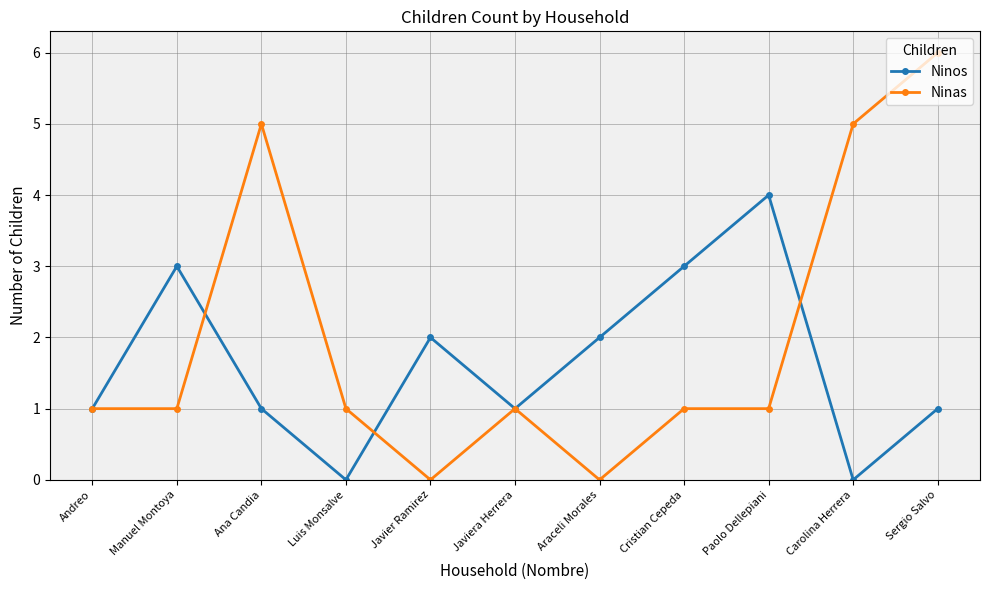

Reading left to right, list all the values displayed in this chart.

Ninos: Andreo=1	Manuel Montoya=3	Ana Candia=1	Luis Monsalve=0	Javier Ramirez=2	Javiera Herrera=1	Araceli Morales=2	Cristian Cepeda=3	Paolo Dellepiani=4	Carolina Herrera=0	Sergio Salvo=1
Ninas: Andreo=1	Manuel Montoya=1	Ana Candia=5	Luis Monsalve=1	Javier Ramirez=0	Javiera Herrera=1	Araceli Morales=0	Cristian Cepeda=1	Paolo Dellepiani=1	Carolina Herrera=5	Sergio Salvo=6